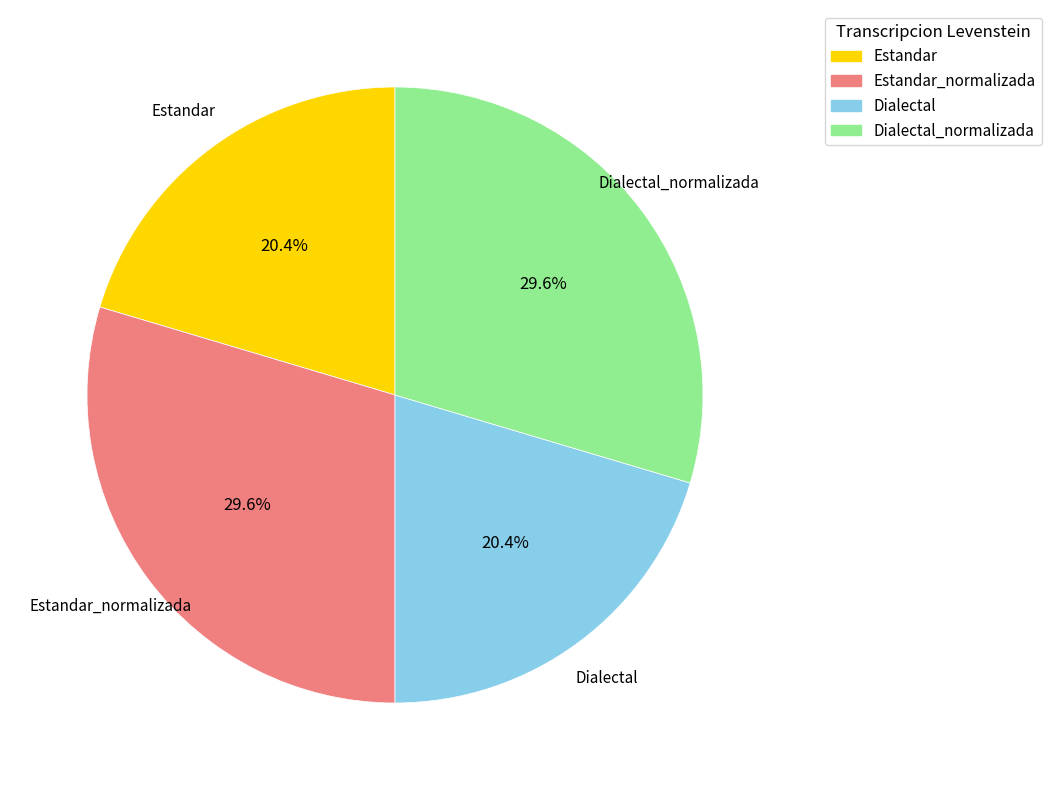

How much of the chart is everything except Dialectal_normalizada?

70.4%